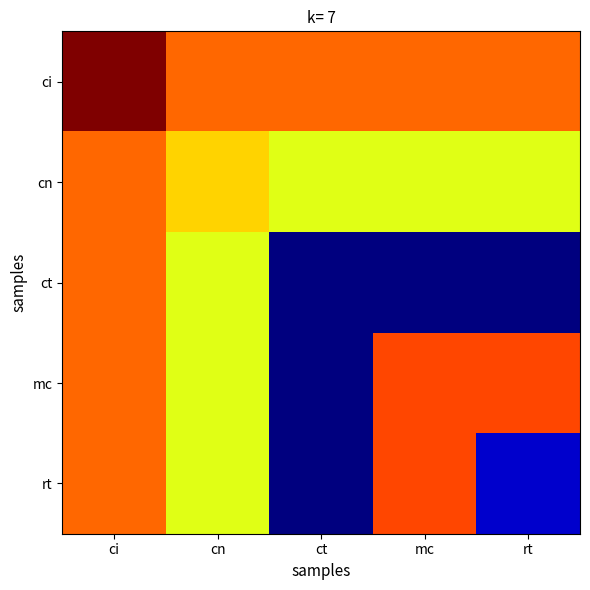

What is the difference between the highest and lowest values at rt?

2609125